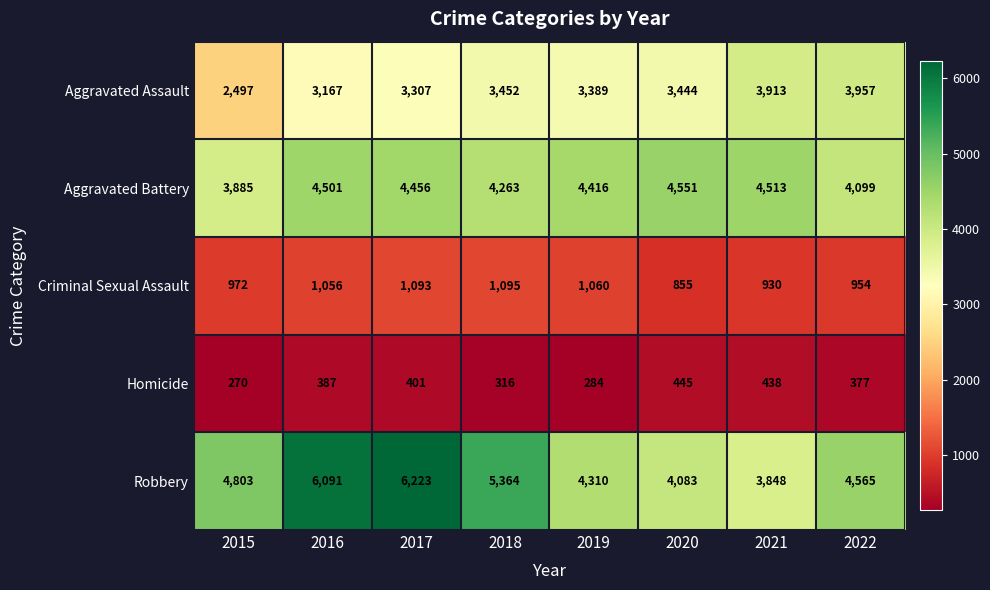

What is the average value of the Homicide series?

365